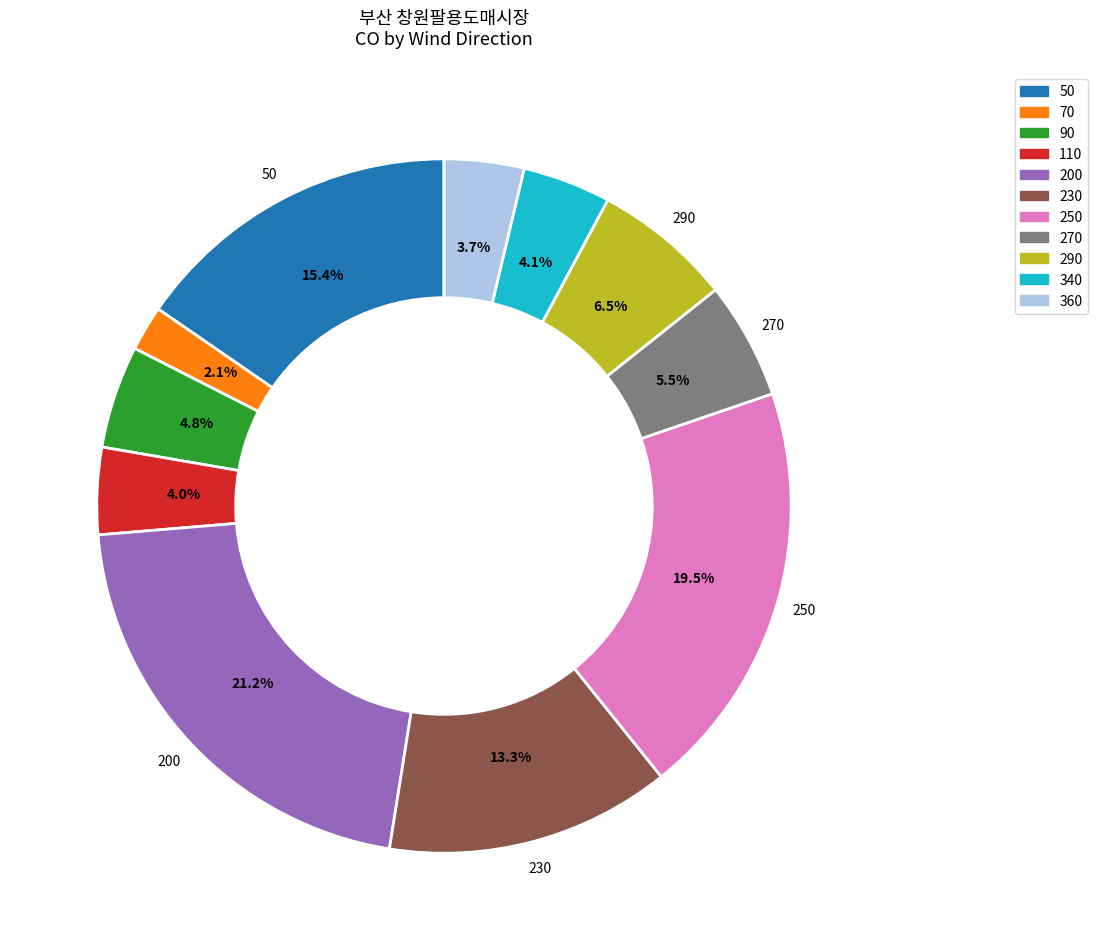

Does any single category account for the majority?

No